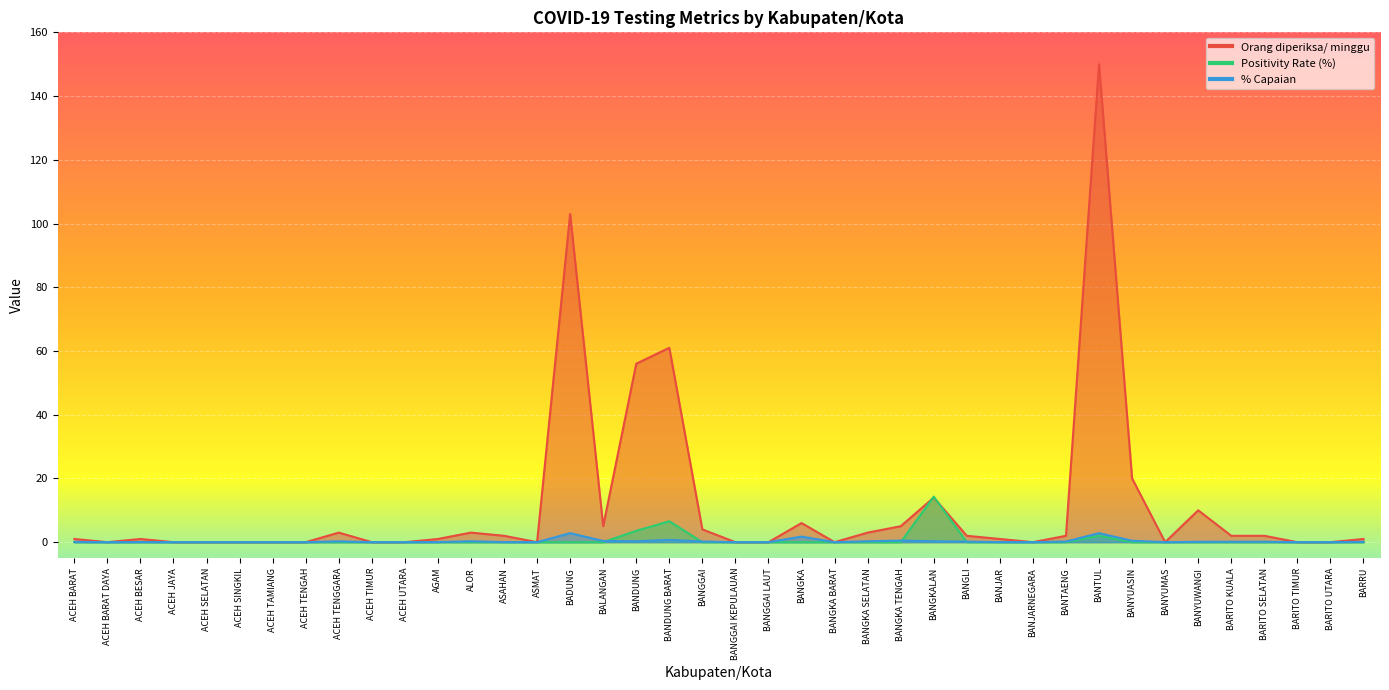

Reading left to right, extract all data points from this chart.

Orang diperiksa/ minggu: 1.0	0.0	1.0	0.0	0.0	0.0	0.0	0.0	3.0	0.0	0.0	1.0	3.0	2.0	0.0	103.0	5.0	56.0	61.0	4.0	0.0	0.0	6.0	0.0	3.0	5.0	14.0	2.0	1.0	0.0	2.0	150.0	20.0	0.0	10.0	2.0	2.0	0.0	0.0	1.0
Positivity Rate (%): 0.0	0.0	0.0	0.0	0.0	0.0	0.0	0.0	0.0	0.0	0.0	0.0	0.0	0.0	0.0	0.0	0.0	3.6	6.6	0.0	0.0	0.0	0.0	0.0	0.0	0.0	14.3	0.0	0.0	0.0	0.0	2.0	0.0	0.0	0.0	0.0	0.0	0.0	0.0	0.0
% Capaian: 0.1	0.0	0.0	0.0	0.0	0.0	0.0	0.0	0.3	0.0	0.0	0.0	0.3	0.0	0.0	2.8	0.4	0.3	0.7	0.2	0.0	0.0	1.8	0.0	0.3	0.5	0.3	0.2	0.0	0.0	0.2	2.8	0.5	0.0	0.1	0.1	0.1	0.0	0.0	0.1